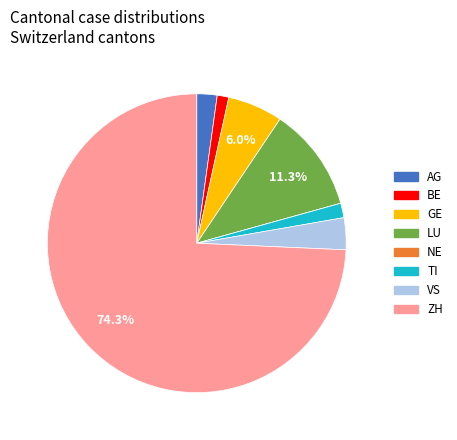

Is there any slice that represents more than half of the pie?

Yes